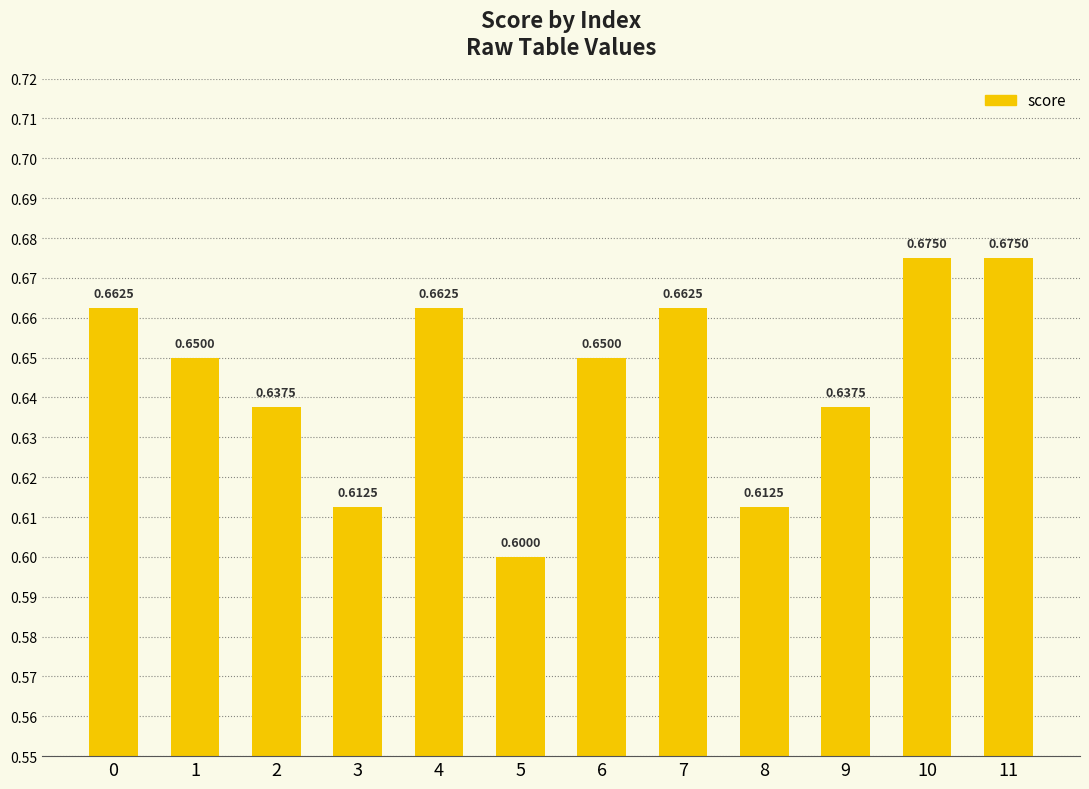

Between 5 and 8, which is larger?

8